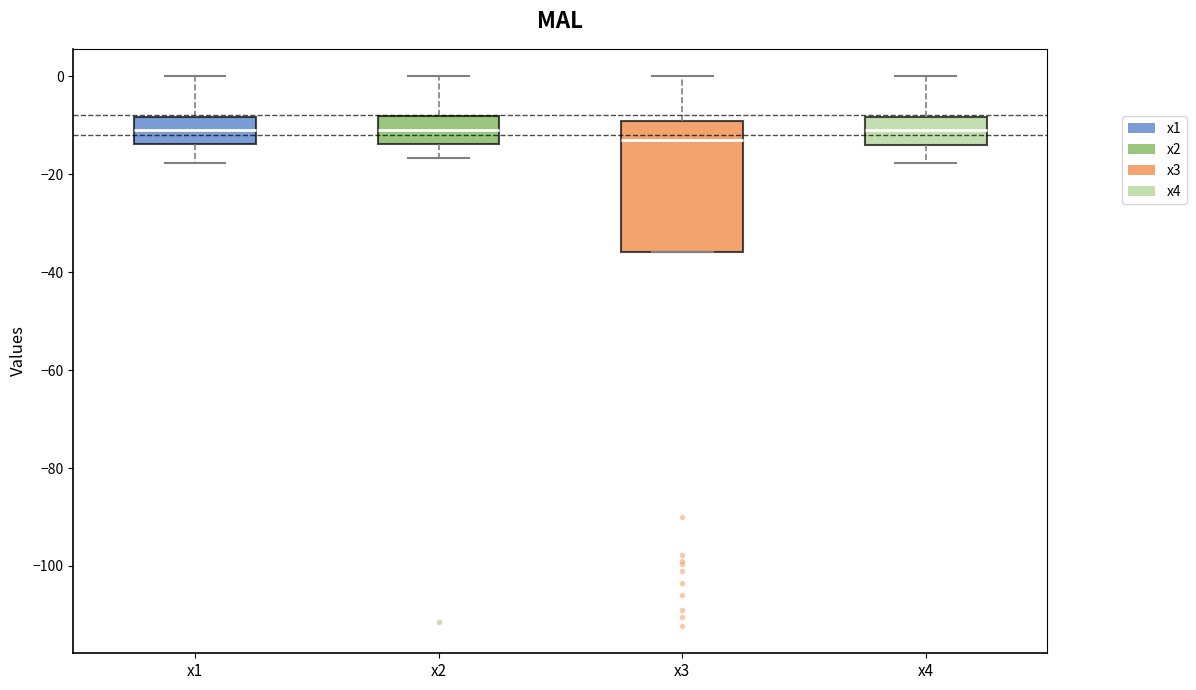

Which box has the lowest median line?

x3